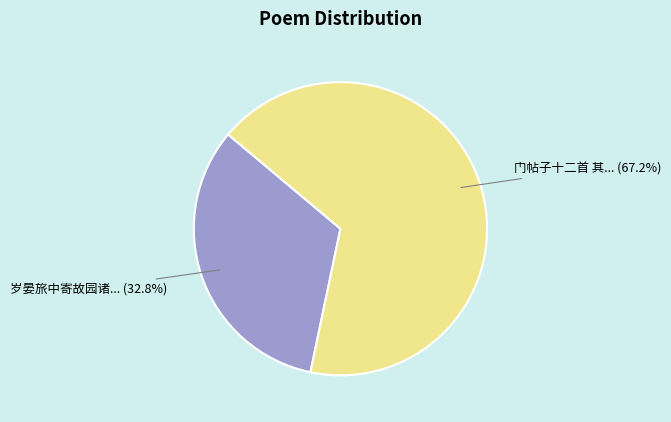

Does any single category account for the majority?

Yes